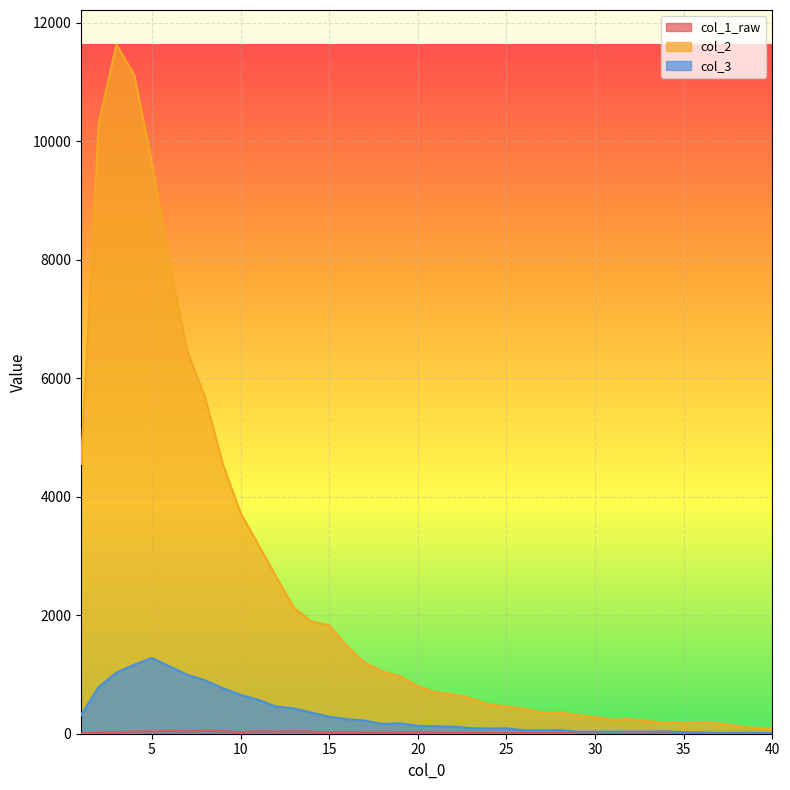

In 1, how many points are higher than both neighbors (excluding endpoints)?

3